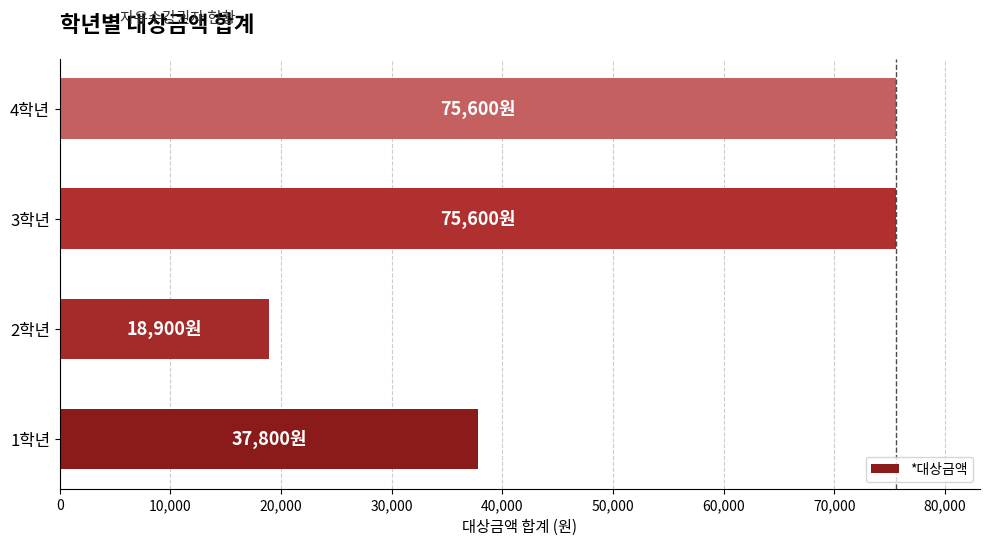

Is it true that the value at 3학년 is 39256?

False